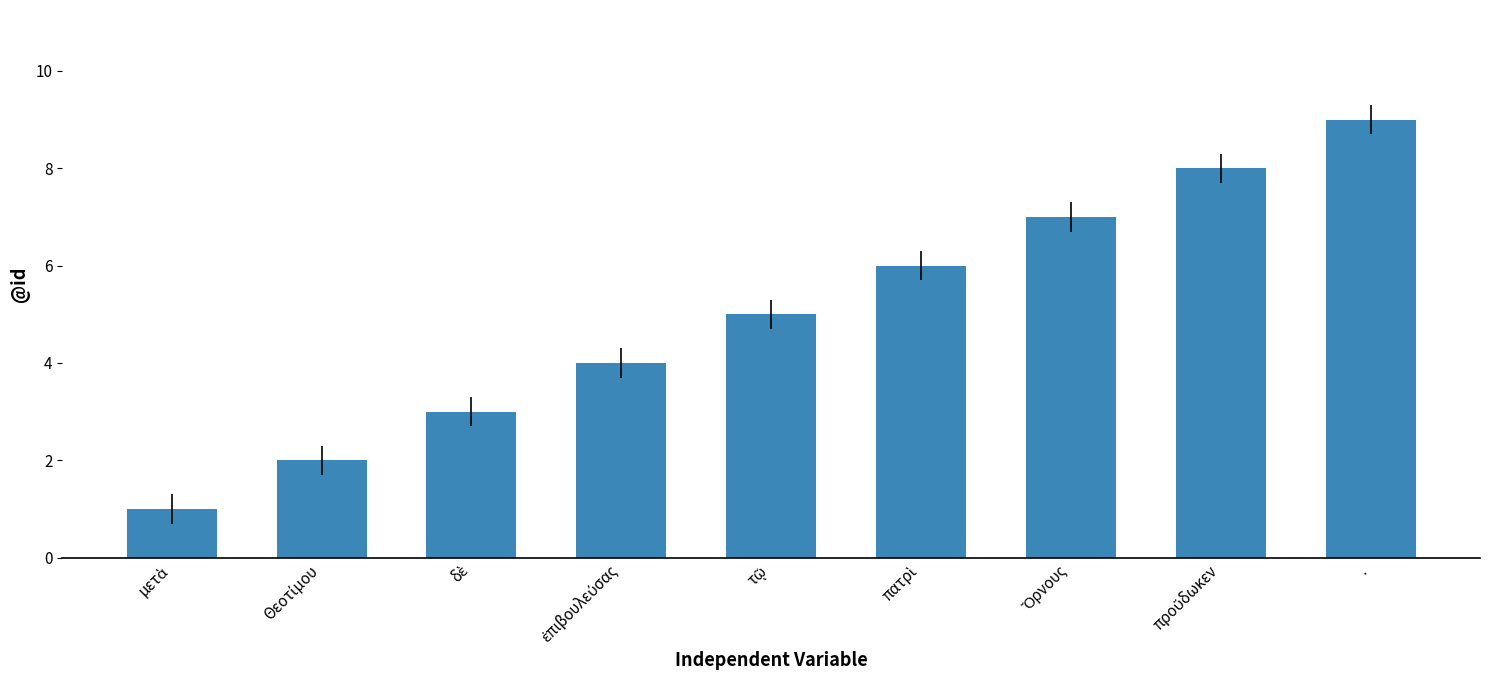

What is the greatest value displayed?

9